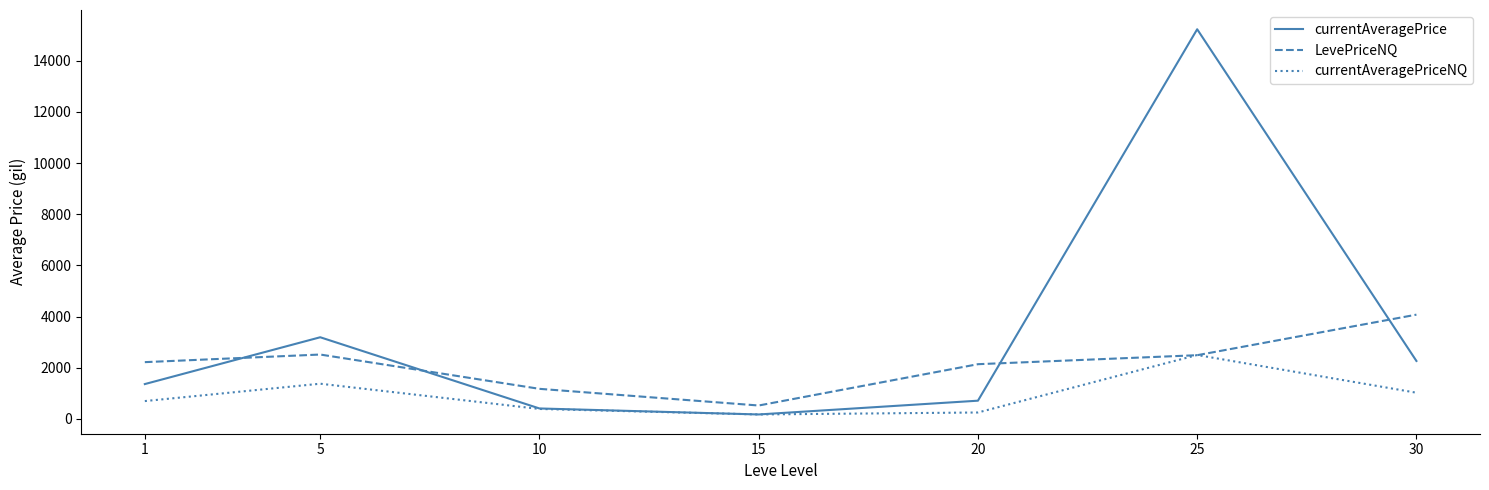

The value of currentAveragePrice at 25 is 15227.5. True or false?

True